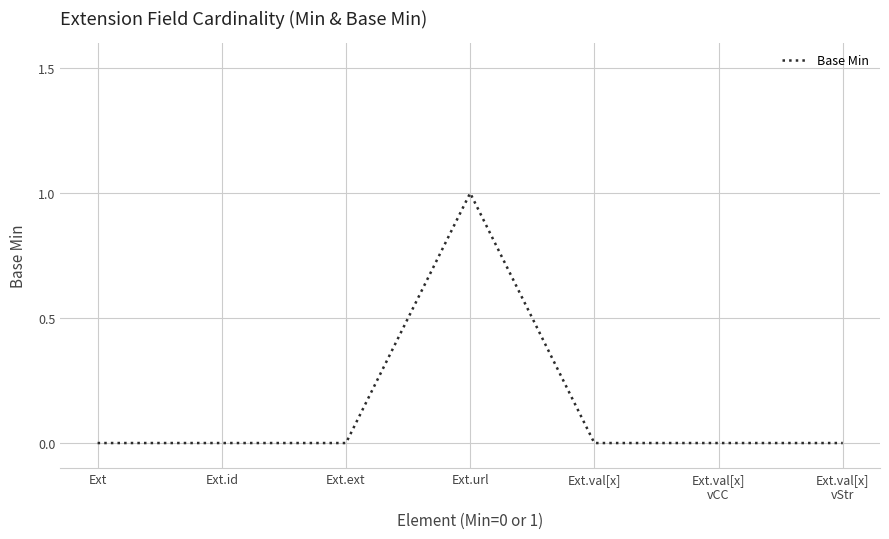

The value at Ext.val[x] is 1. True or false?

False